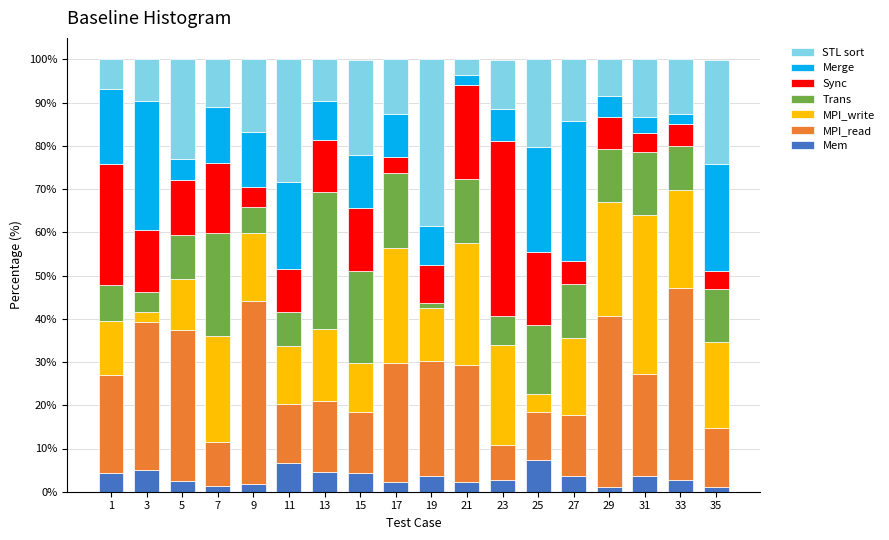

The value of Mem at 25 is 10.9. True or false?

False